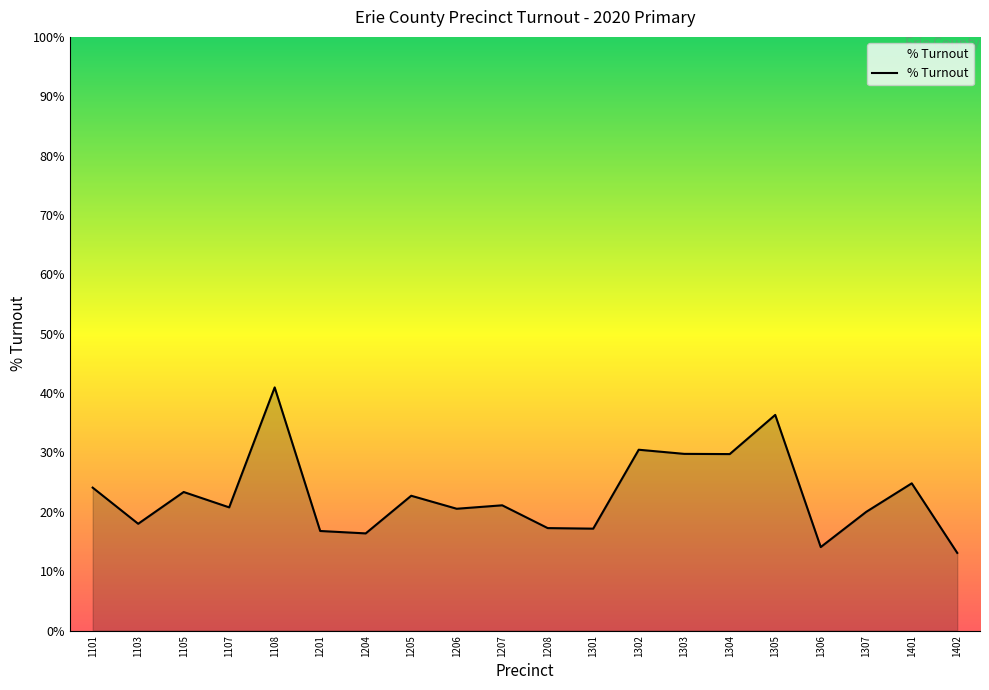

What is the sum of the values at 1306 and 1207?

0.4